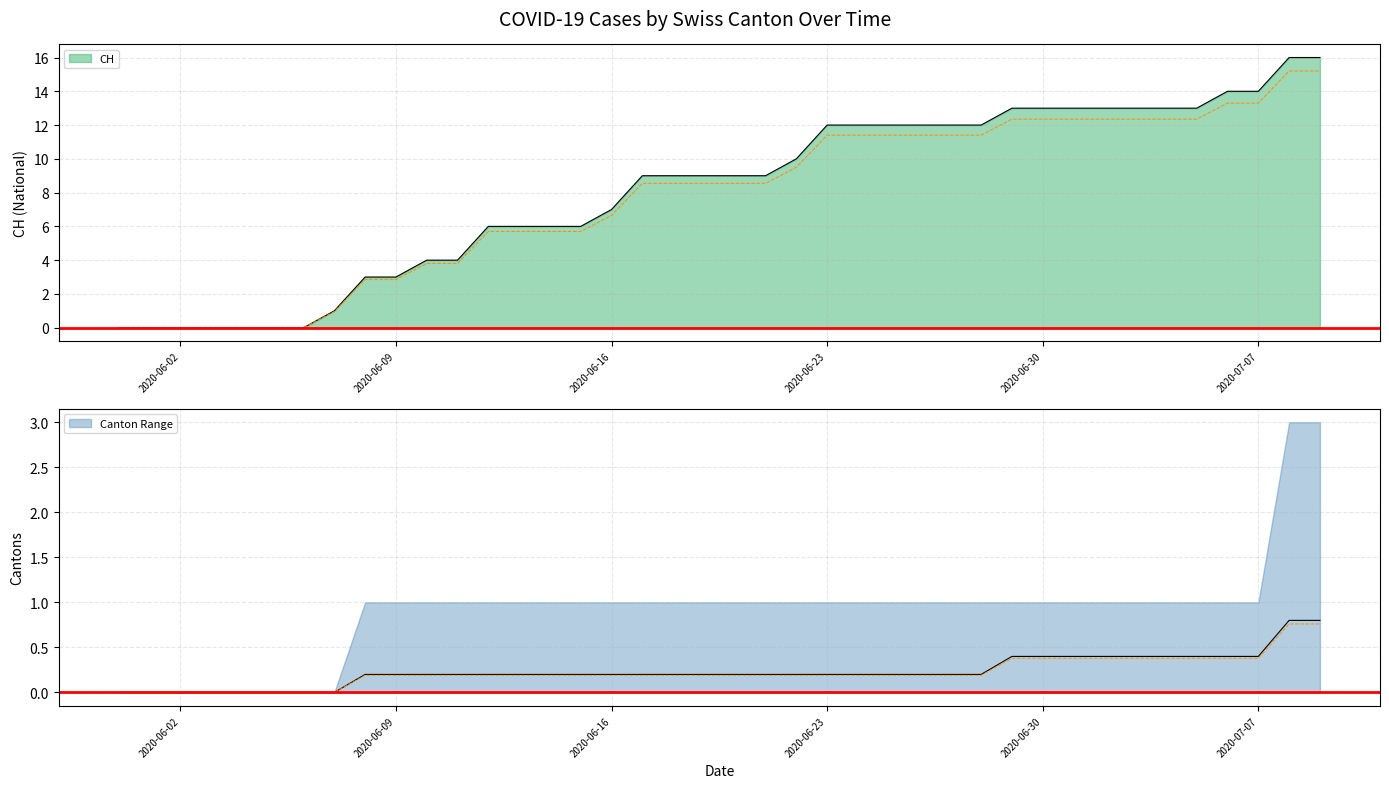

Which series has the widest spread of values?

CH